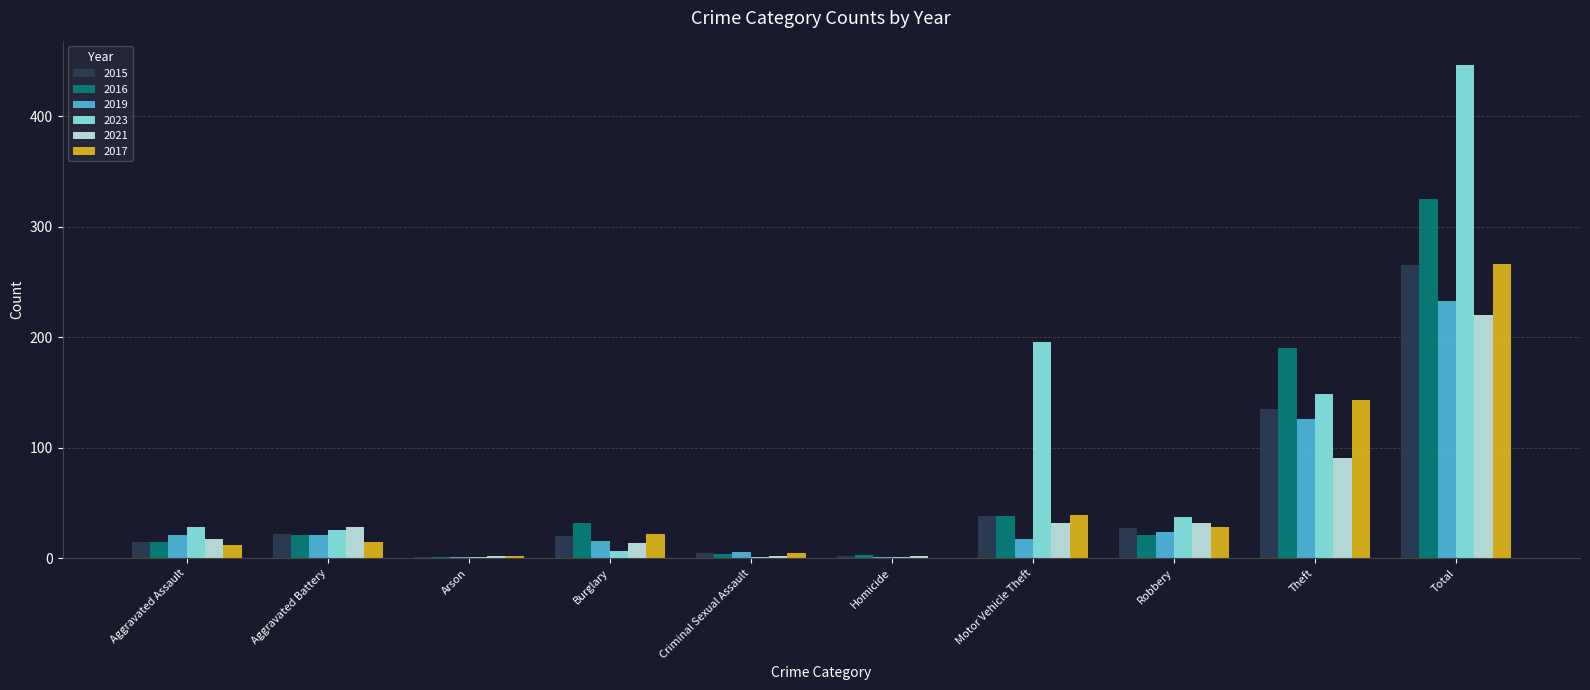

Which category has the highest value in the 2023 series?

Total